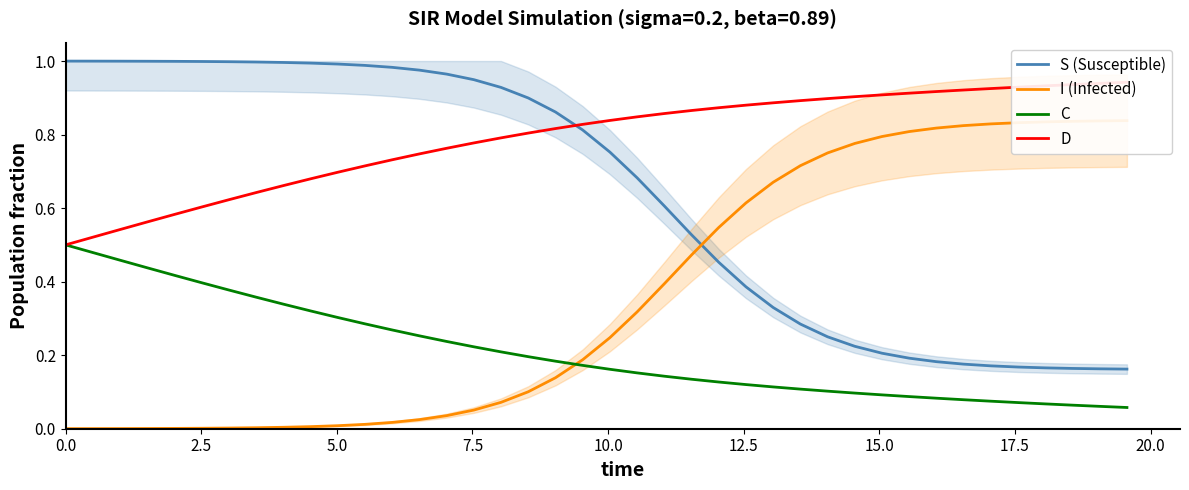

Which series ends up on top after the final intersection of S (Susceptible) and D?

D